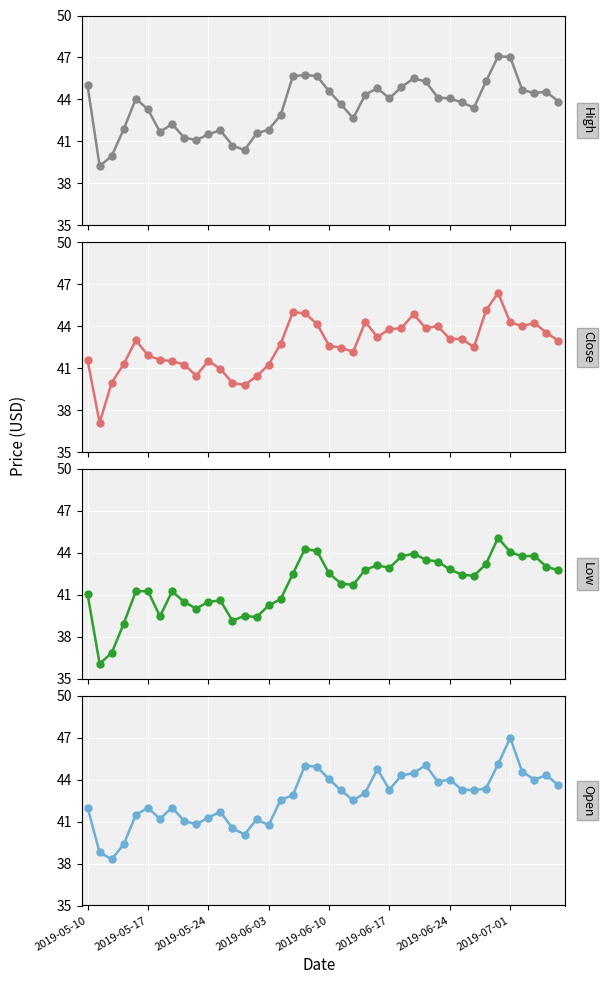

What are all the series names shown in the legend?

High, Close, Low, Open